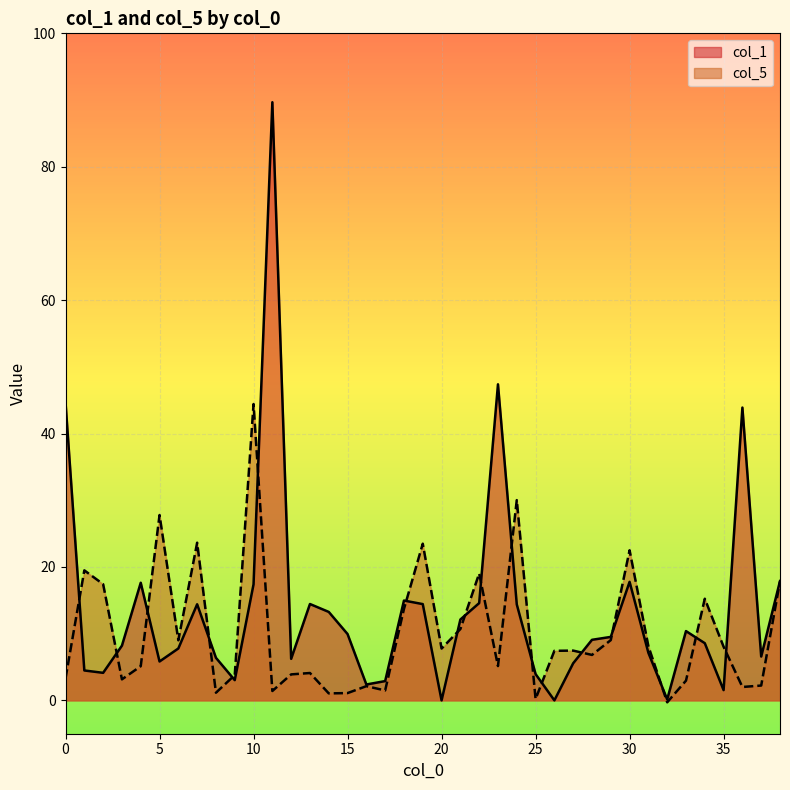

Reading left to right, transcribe all the data shown in this chart.

col_1: 0=44.7	1=4.5	2=4.1	3=8.2	4=17.6	5=5.8	6=7.8	7=14.4	8=6.4	9=3.0	10=17.4	11=89.7	12=6.2	13=14.4	14=13.3	15=9.9	16=2.4	17=2.9	18=15.0	19=14.4	20=0.0	21=12.1	22=14.6	23=47.4	24=14.4	25=3.9	26=0.0	27=5.6	28=9.1	29=9.5	30=17.8	31=7.1	32=0.1	33=10.4	34=8.6	35=1.5	36=43.9	37=6.6	38=17.9
col_5: 0=3.3	1=19.5	2=17.4	3=3.1	4=5.1	5=27.8	6=9.0	7=23.6	8=1.1	9=3.8	10=44.4	11=1.4	12=3.9	13=4.1	14=1.0	15=1.1	16=2.1	17=1.5	18=13.7	19=23.5	20=7.8	21=10.7	22=19.0	23=5.1	24=30.0	25=0.2	26=7.4	27=7.5	28=6.8	29=9.0	30=22.5	31=8.1	32=-0.3	33=3.0	34=15.2	35=8.0	36=2.0	37=2.2	38=17.8